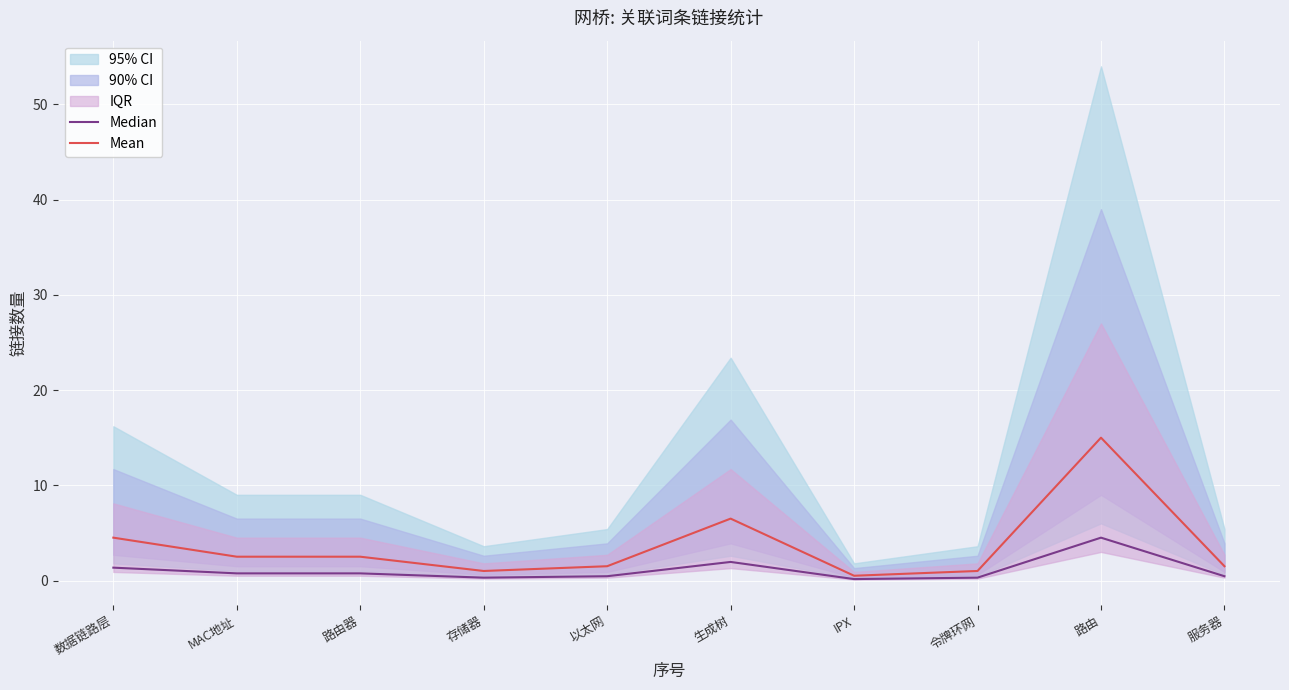

Reading left to right, list all the values displayed in this chart.

Median: 数据链路层=1.3	MAC地址=0.8	路由器=0.8	存储器=0.3	以太网=0.4	生成树=1.9	IPX=0.1	令牌环网=0.3	路由=4.5	服务器=0.4
Mean: 数据链路层=4.5	MAC地址=2.5	路由器=2.5	存储器=1.0	以太网=1.5	生成树=6.5	IPX=0.5	令牌环网=1.0	路由=15.0	服务器=1.5